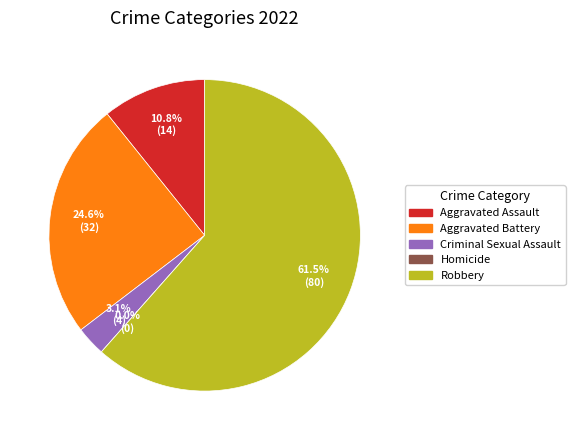

What percentage do Robbery and Homicide together represent?

61.5%